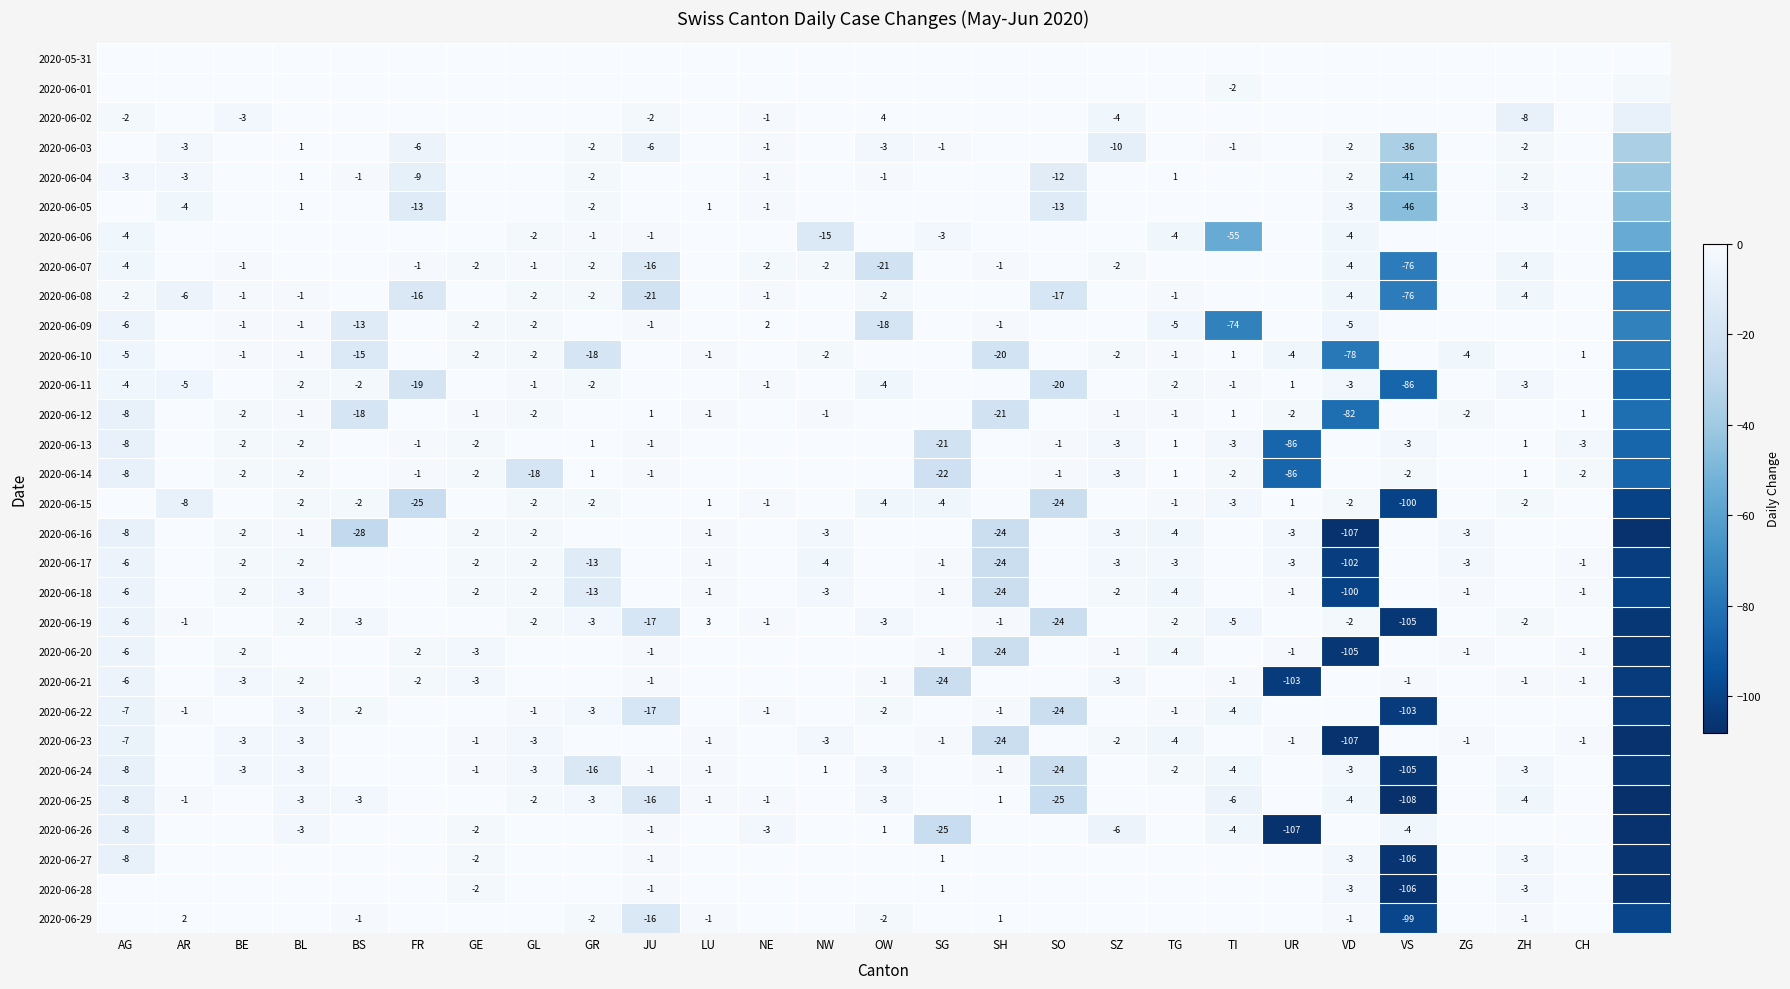

True or false: 2020-06-17 has a value of -1 at LU.

True